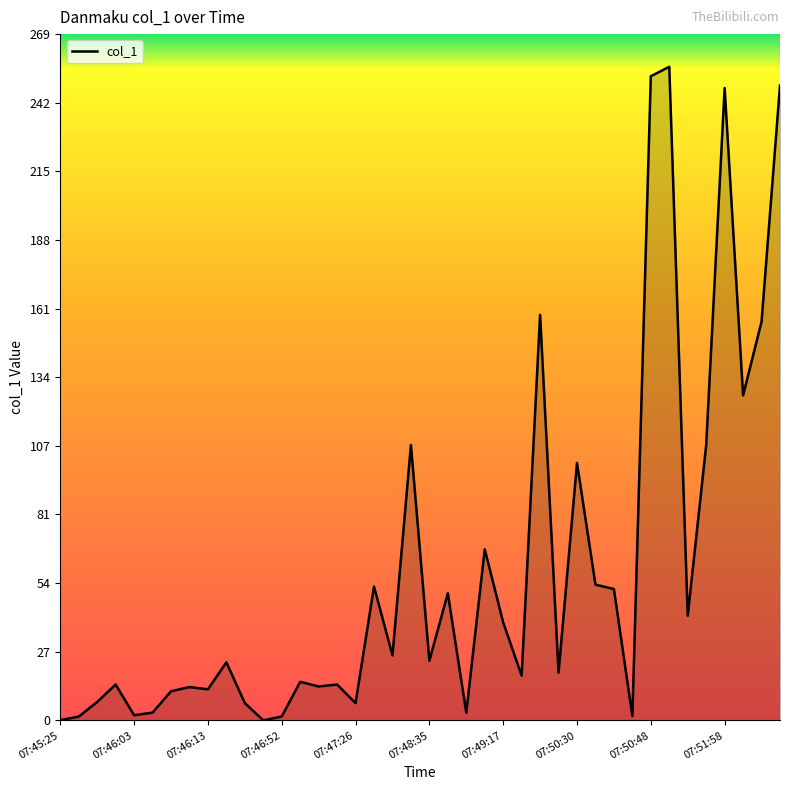

Does the chart have visible grid lines?

No